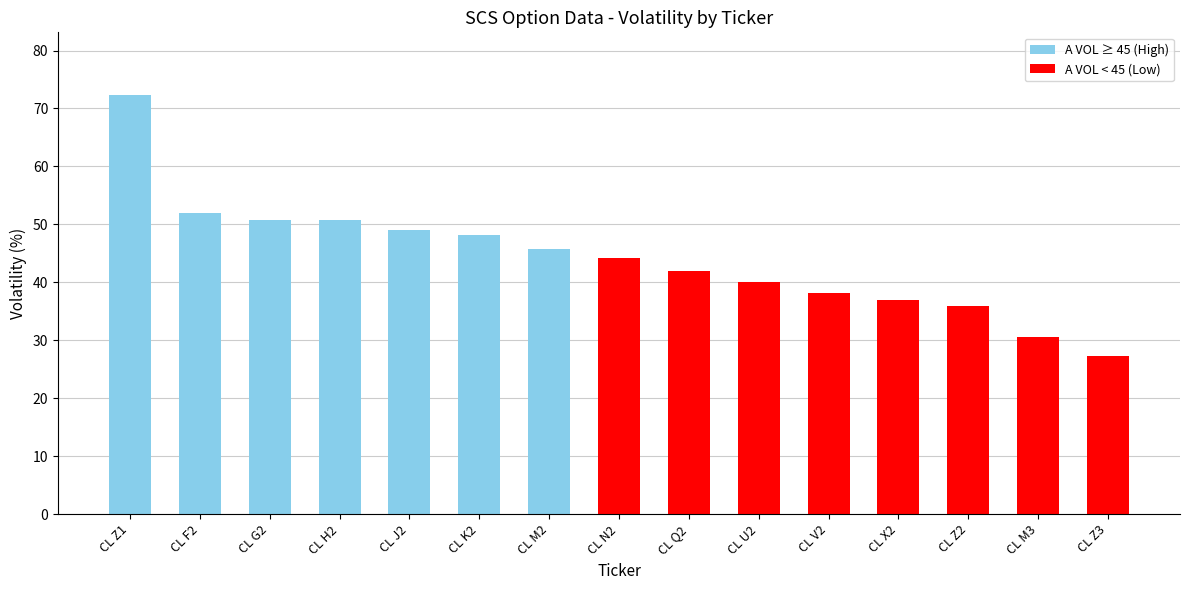

The value at CL Z2 is 35.9. True or false?

True